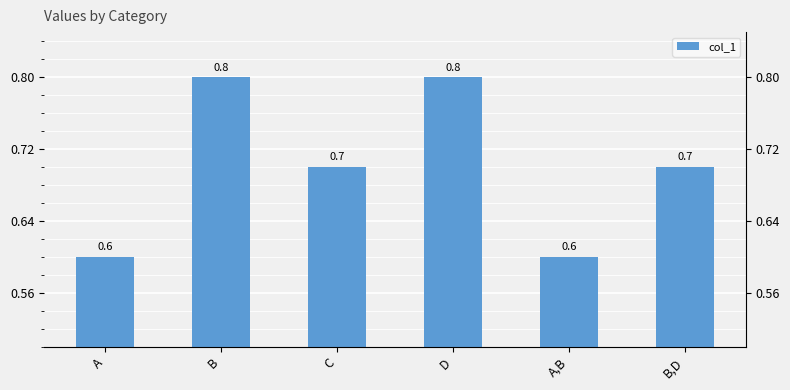

Between D and A,B, which is larger?

D